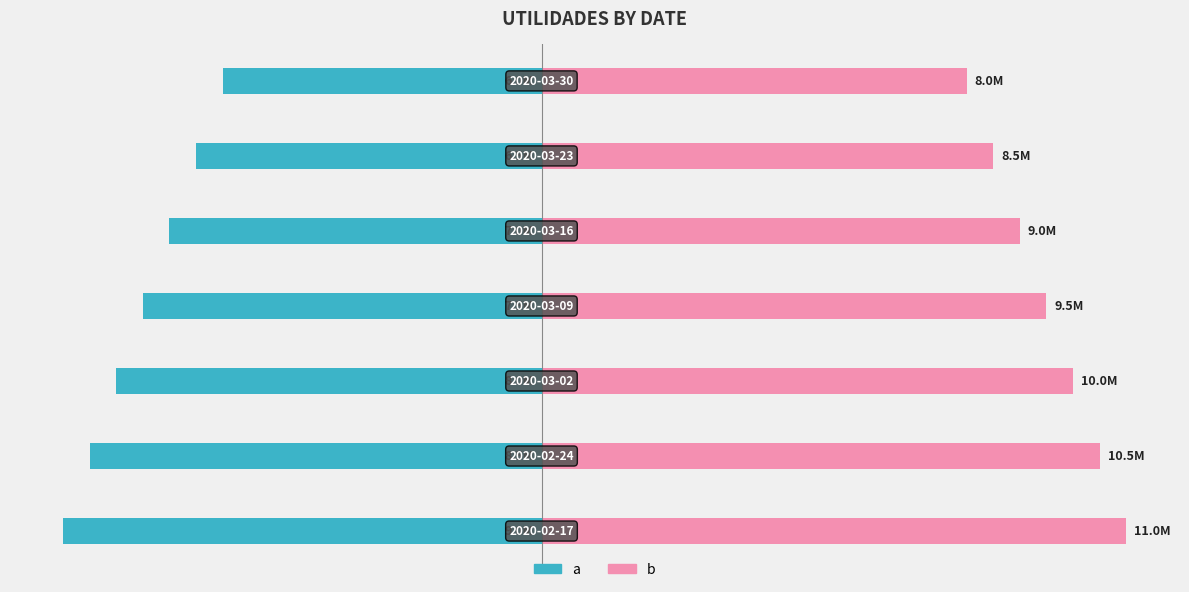

Does the chart contain stacked bars?

No